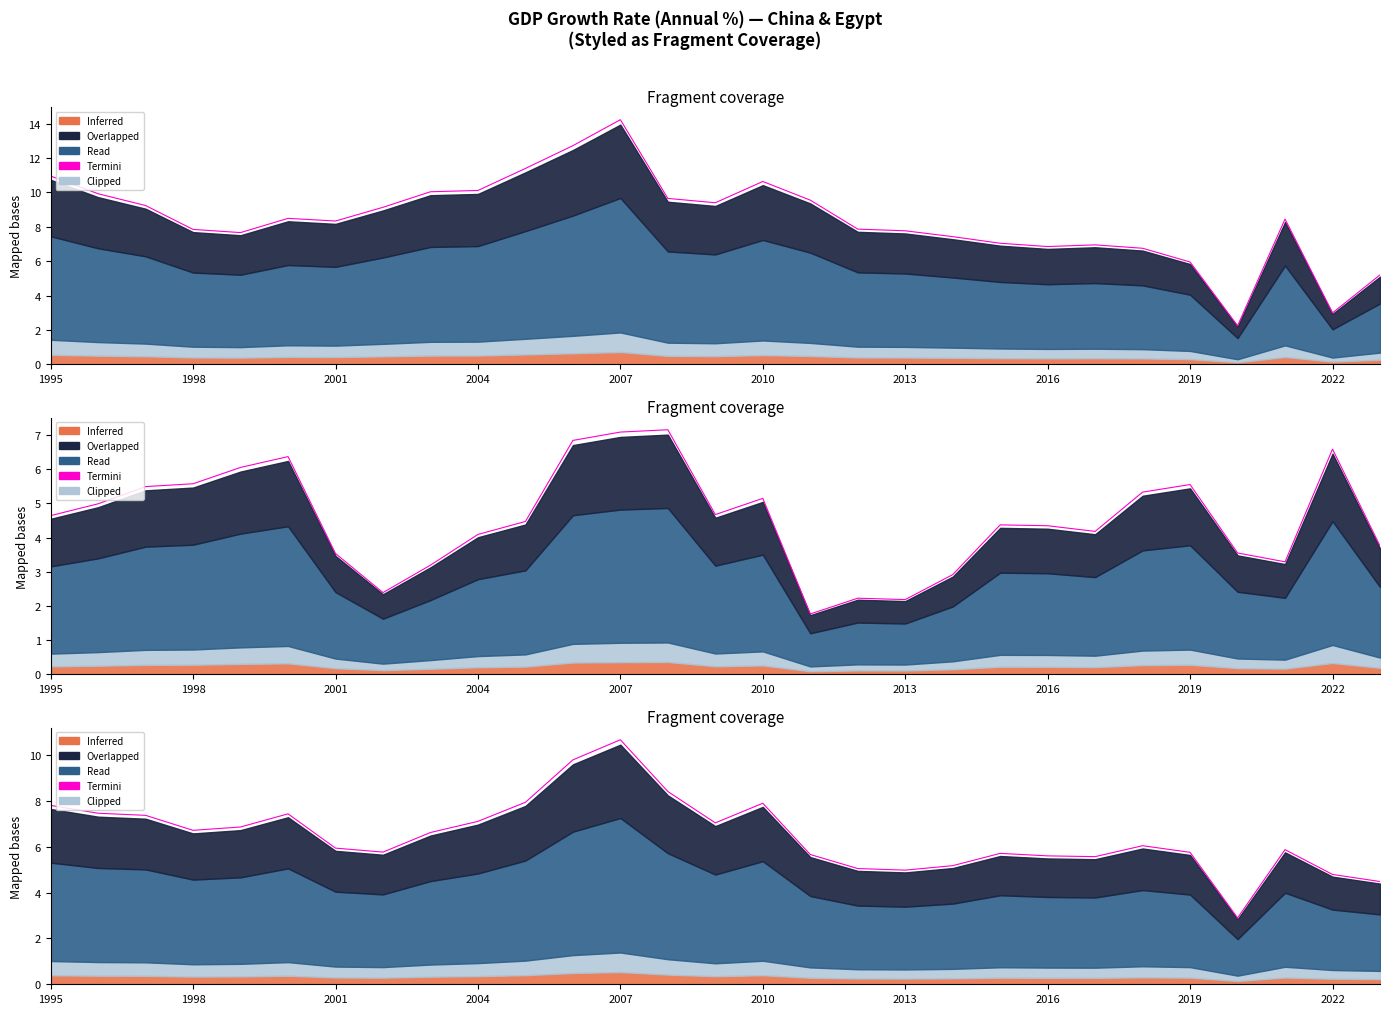

Reading left to right, extract all data points from this chart.

7.8	7.5	7.4	6.7	6.9	7.4	5.9	5.8	6.6	7.1	7.9	9.8	10.7	8.4	7.0	7.9	5.7	5.0	5.0	5.2	5.7	5.6	5.6	6.0	5.8	2.9	5.9	4.8	4.5